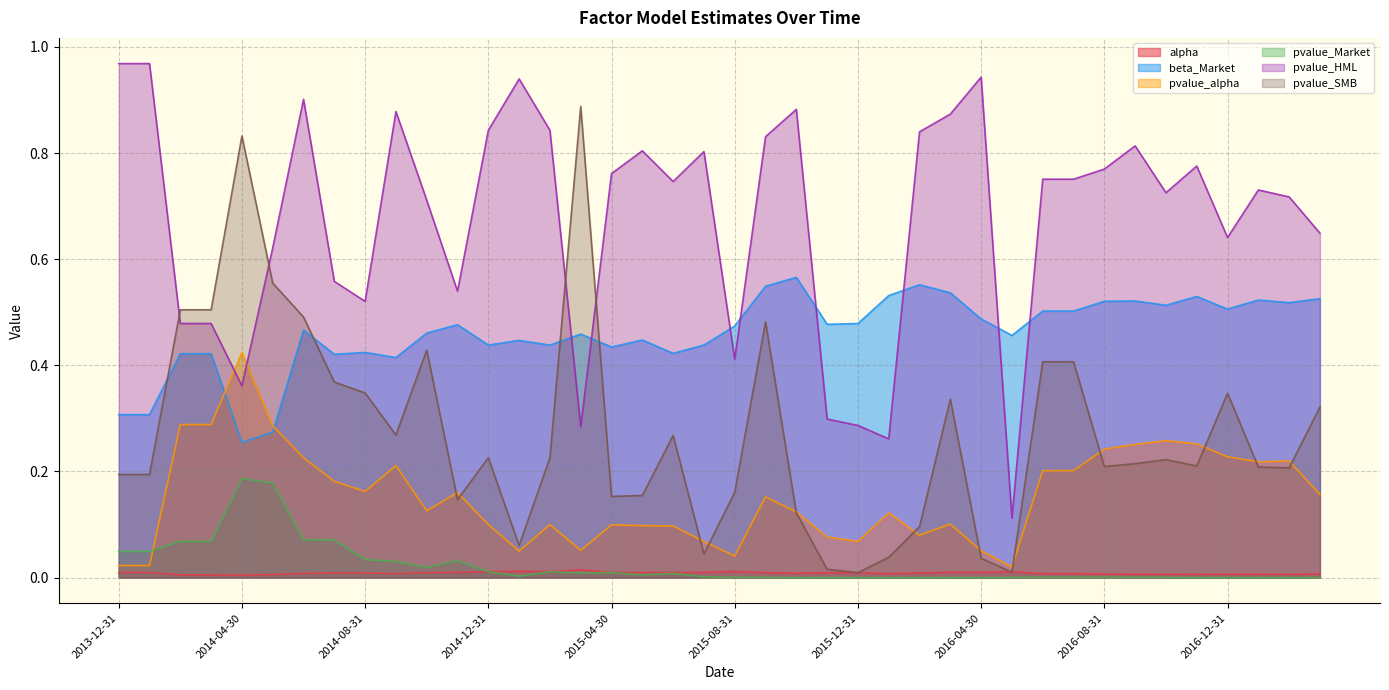

Where is the first local maximum for beta_Market?

2014-06-30